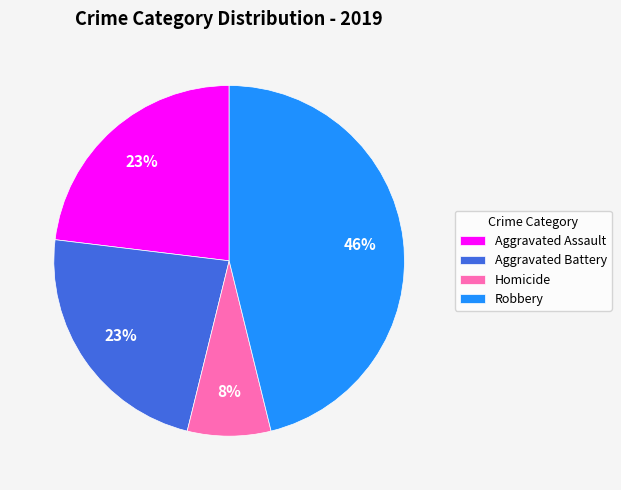

Is there a majority slice in this chart?

No